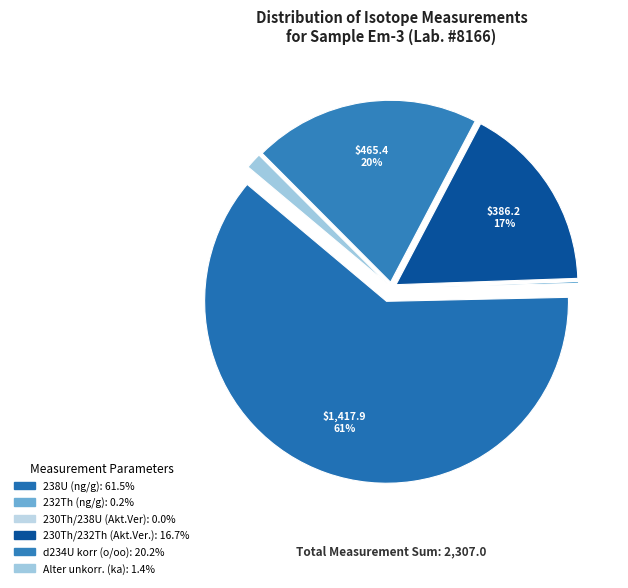

Is there any slice that represents more than half of the pie?

Yes